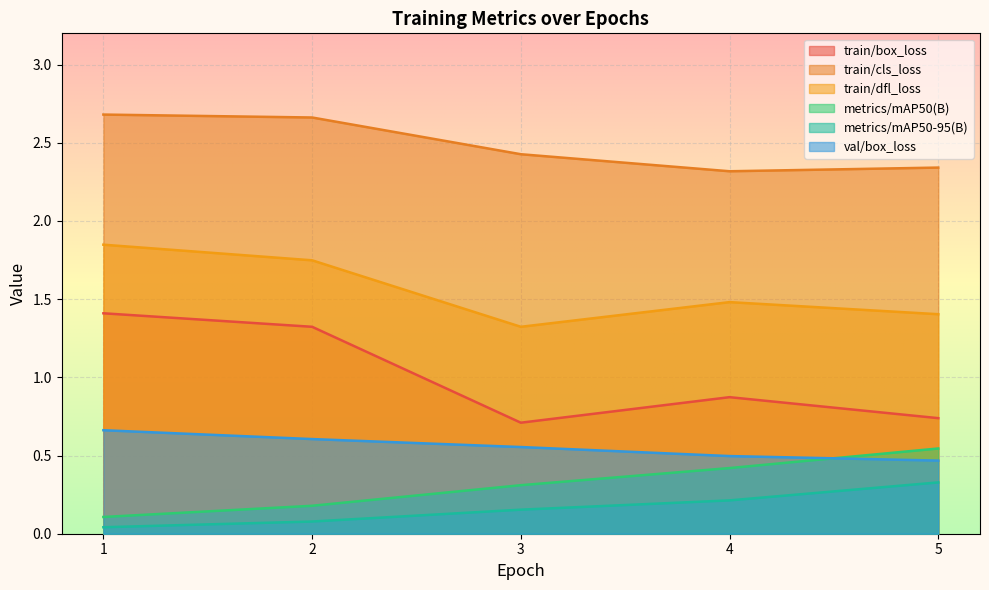

What is the approximate value of train/cls_loss at 3?

2.4